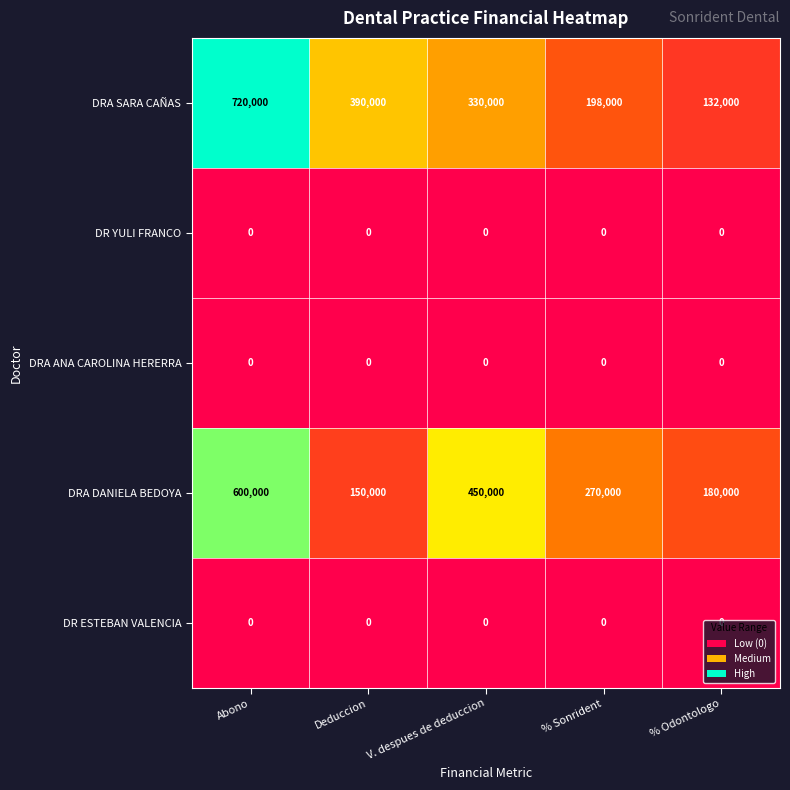

Is the value of DRA DANIELA BEDOYA at % Odontologo greater than the value of DR ESTEBAN VALENCIA at V. despues de deduccion?

Yes